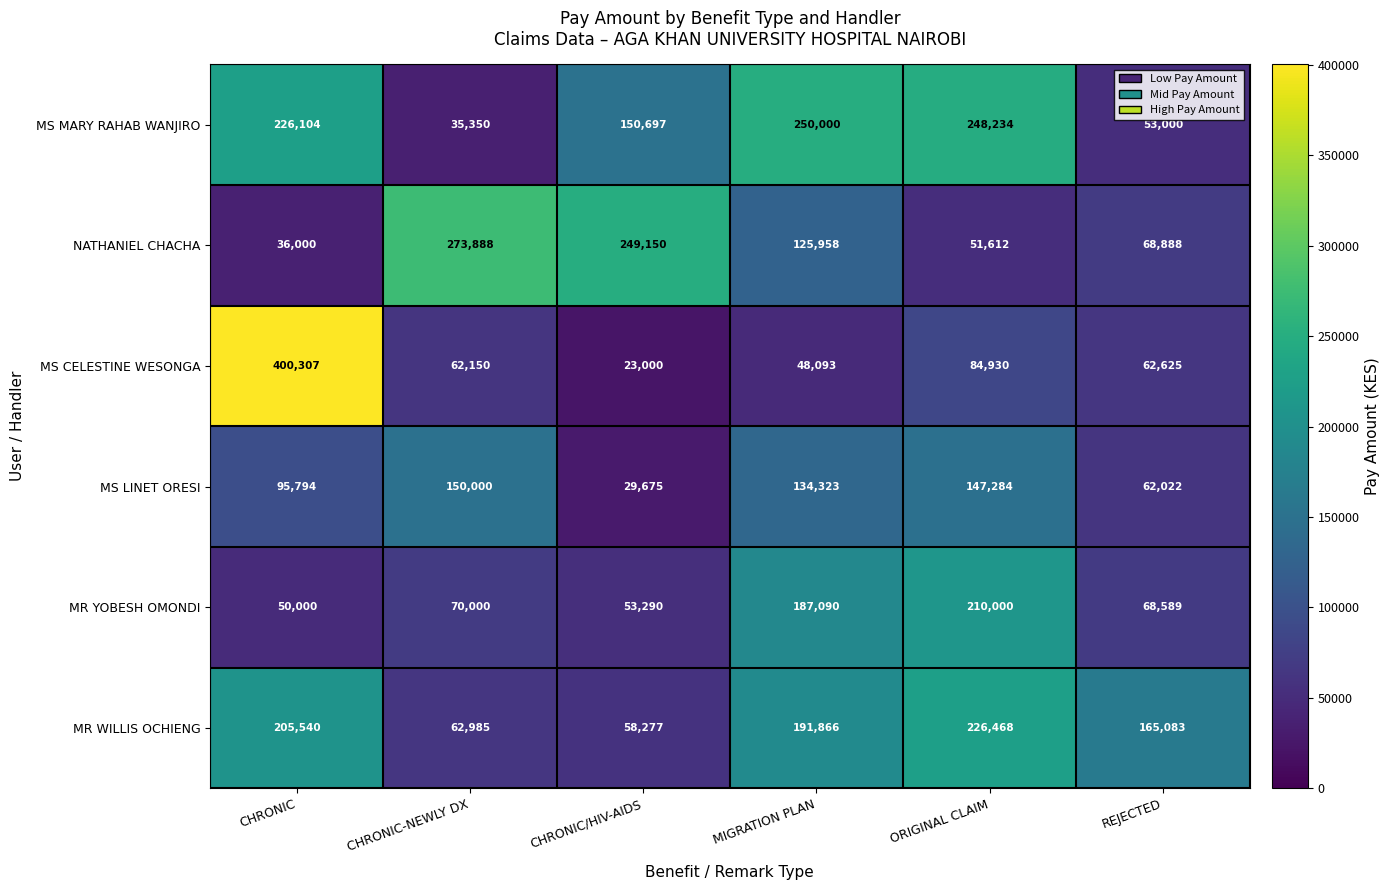

What is the difference between the second highest and minimum values in the NATHANIEL CHACHA series?

213150